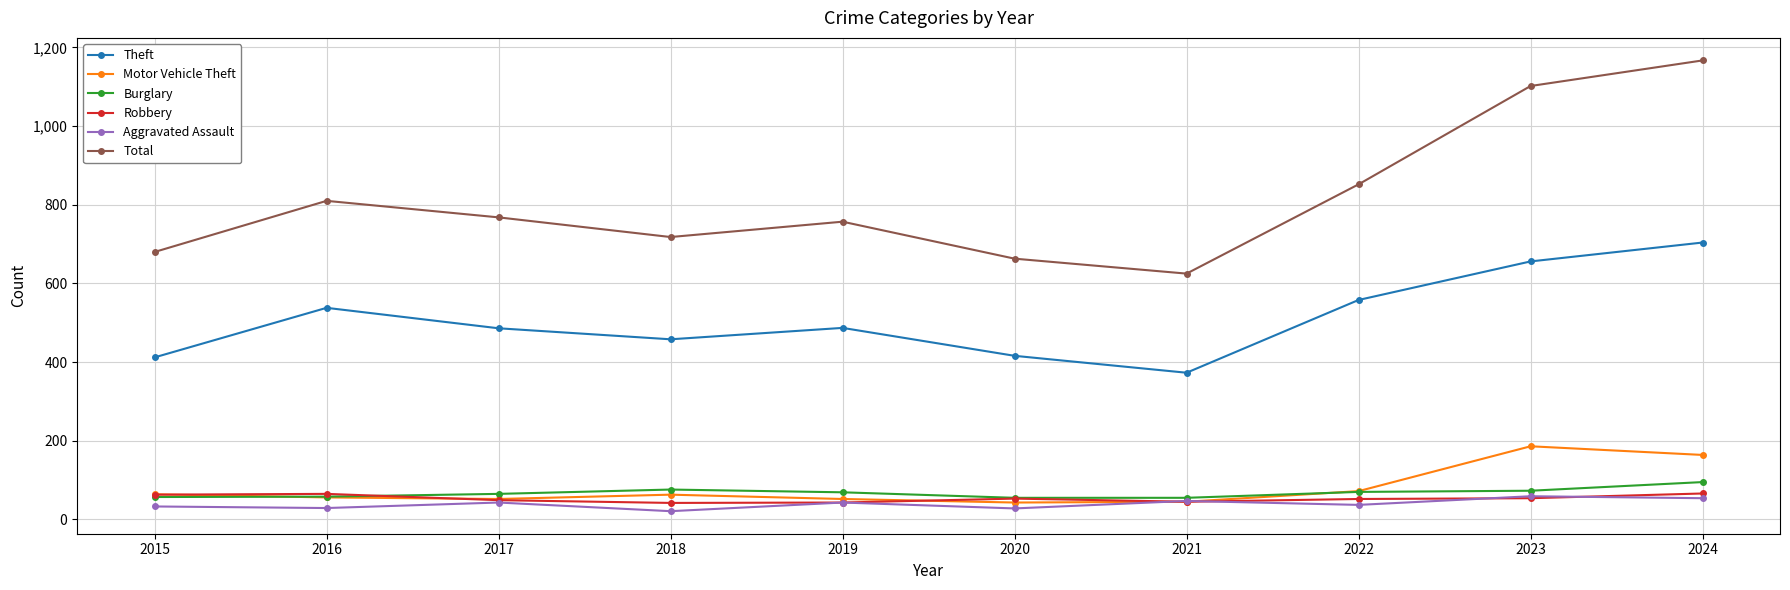

True or false: Theft and Total intersect in this chart.

False